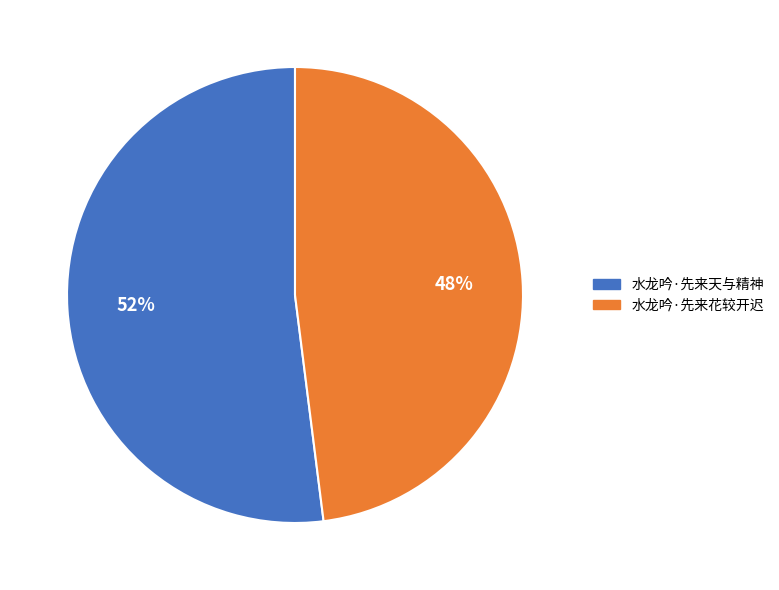

True or false: 水龙吟·先来天与精神 accounts for 52% of the total.

True